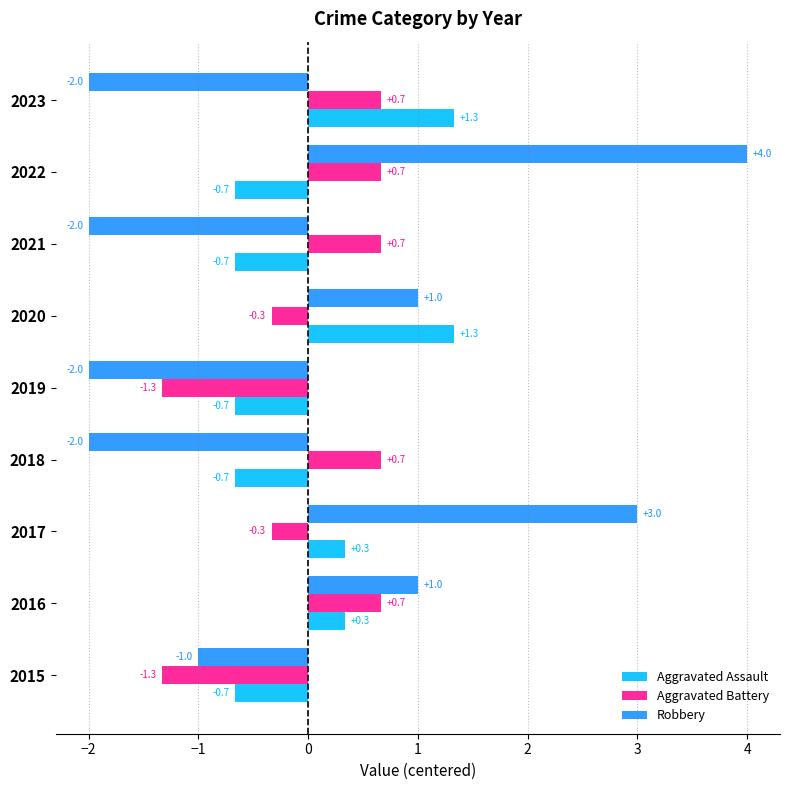

What is the difference between the maximum and second lowest values in the Robbery series?

6.0